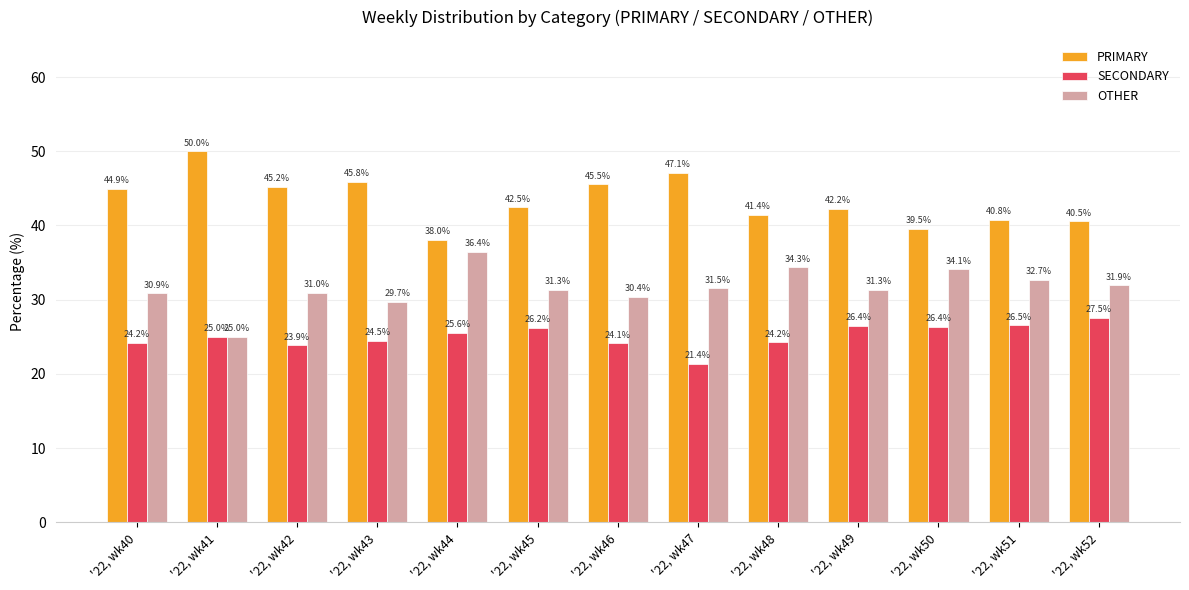

What are all the series names shown in the legend?

PRIMARY, SECONDARY, OTHER